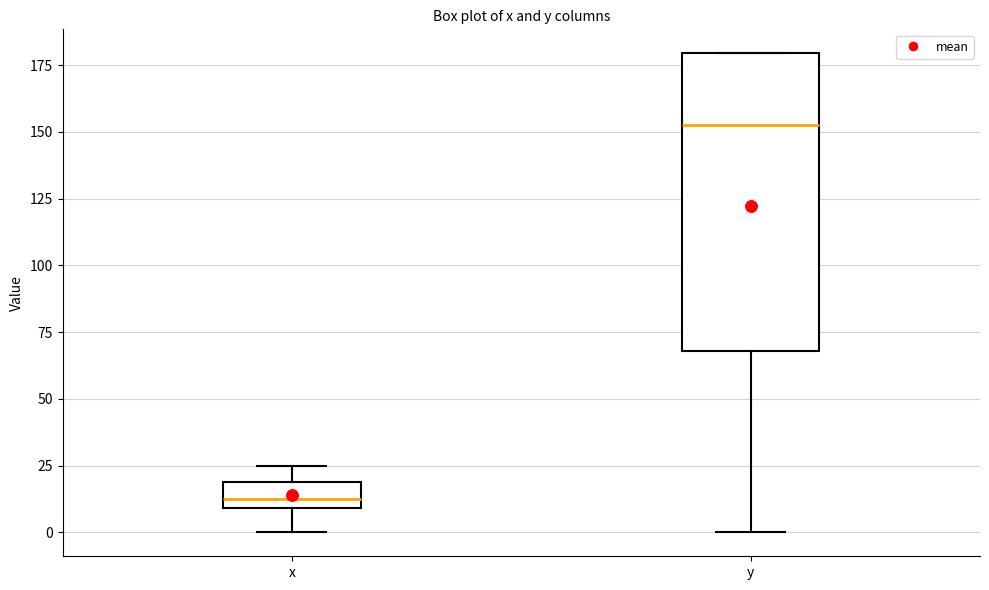

Comparing the boxes themselves (not the whiskers), which one is the tallest?

y